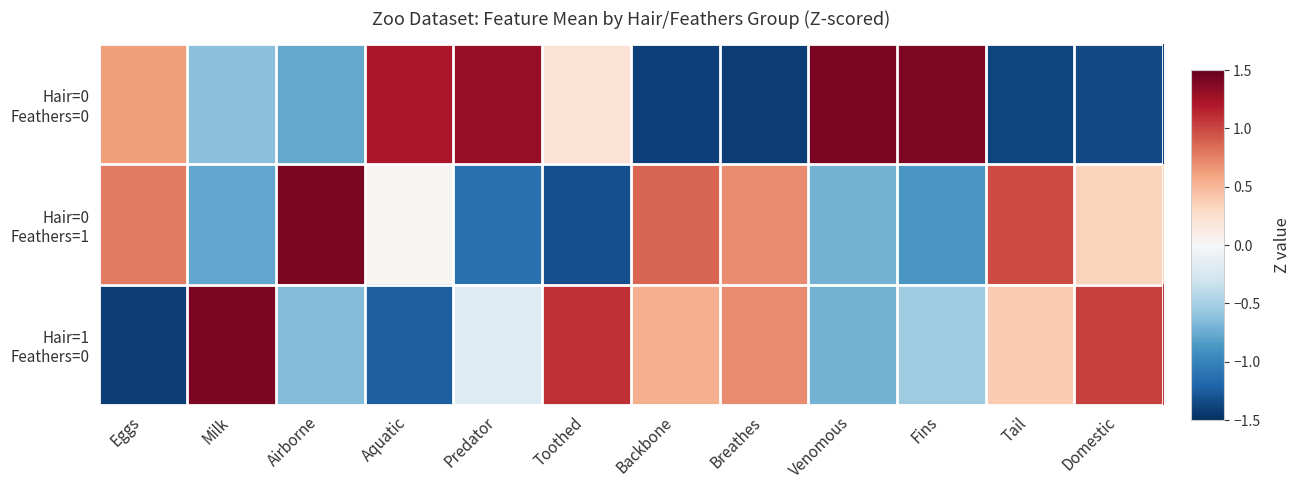

How many categories are shown in the chart?

12